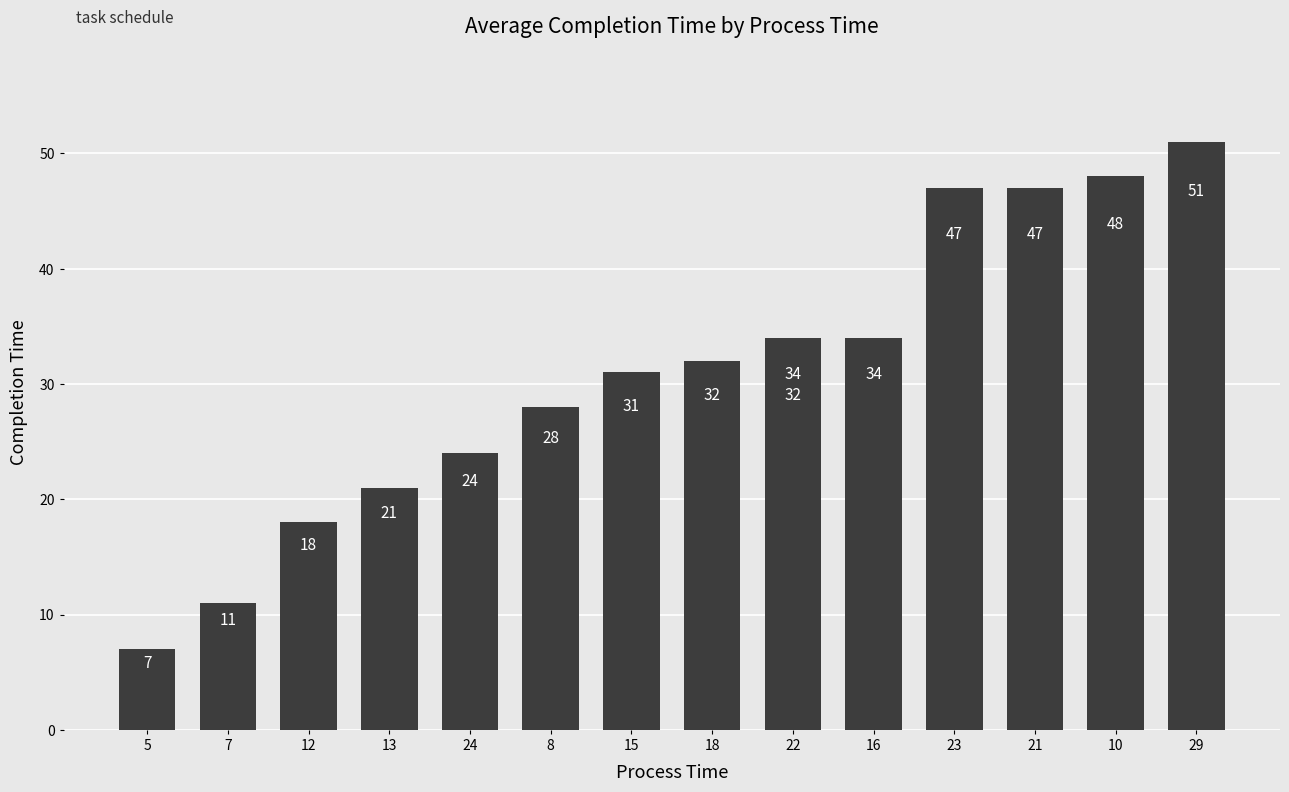

True or false: the data shows 18 at 8.

False